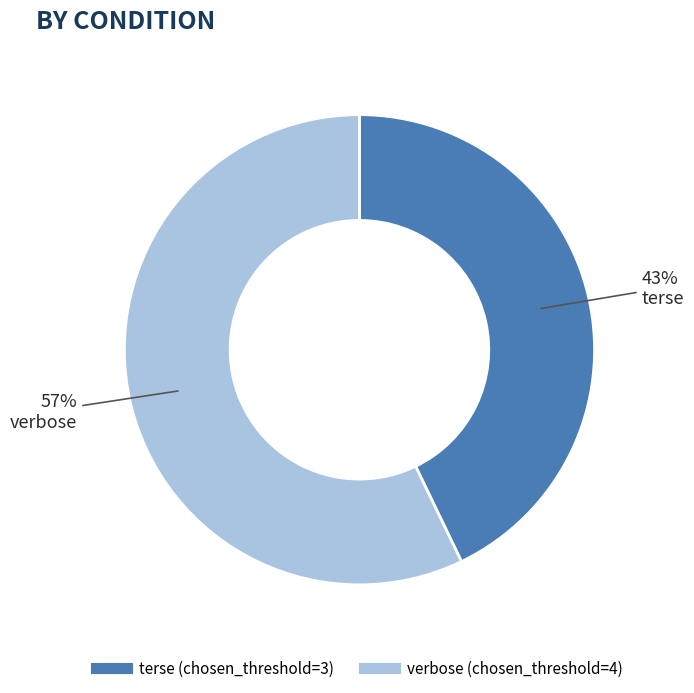

To the nearest percent, what portion does terse represent?

43%